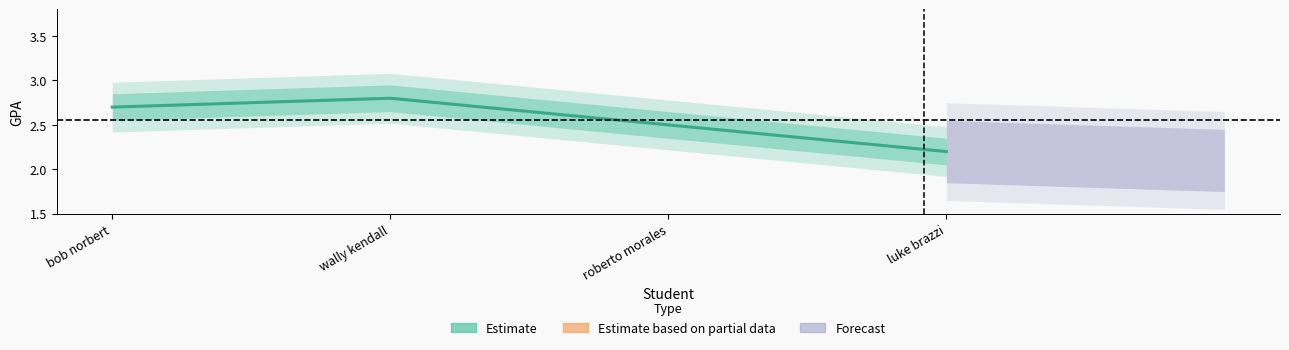

What is the difference between the maximum and minimum values?

0.6